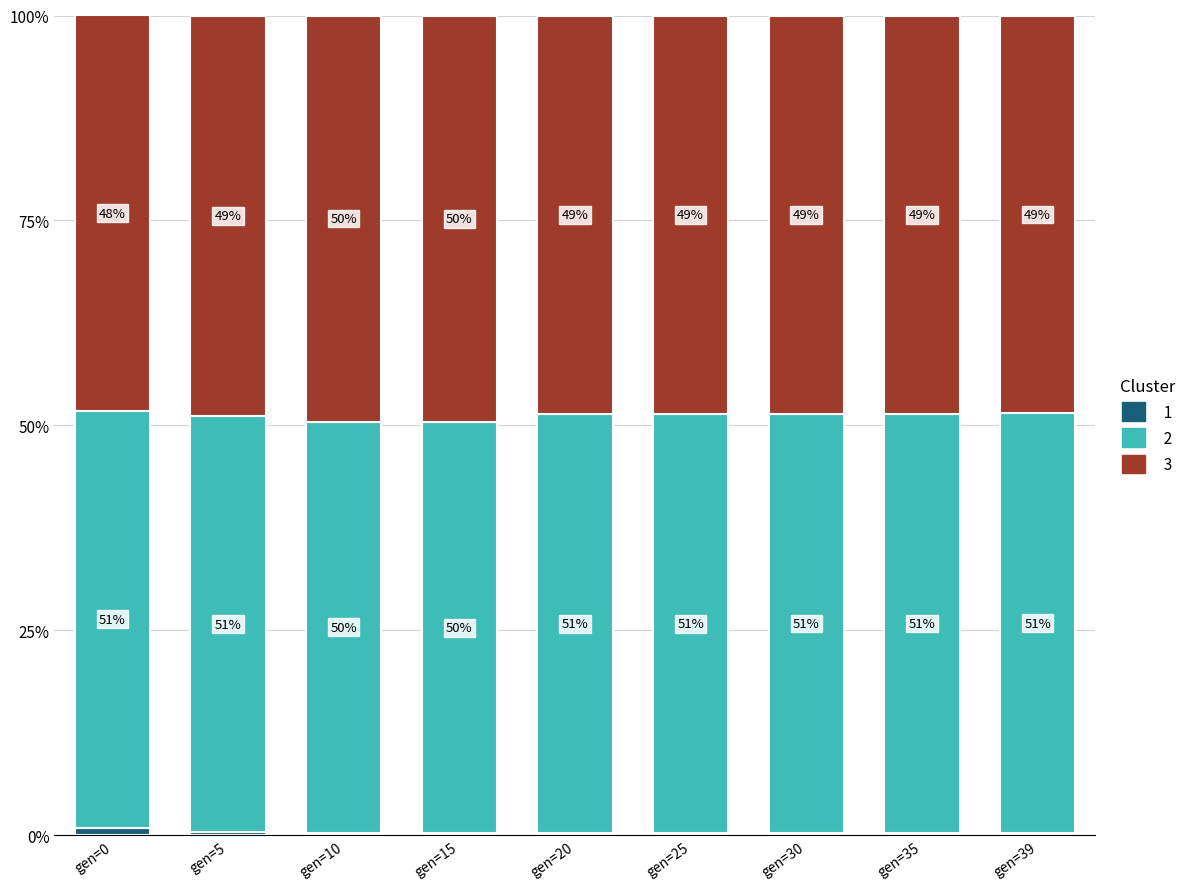

What is the total value across all series at gen=0?

100.0